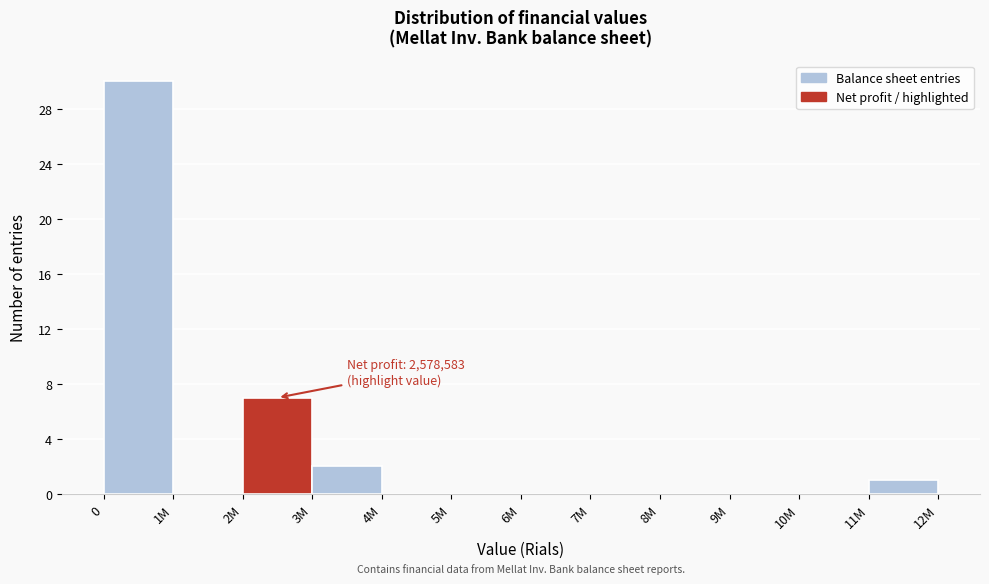

Reading left to right, list all the values displayed in this chart.

0=30	1M=0	2M=7	3M=2	4M=0	5M=0	6M=0	7M=0	8M=0	9M=0	10M=0	11M=1